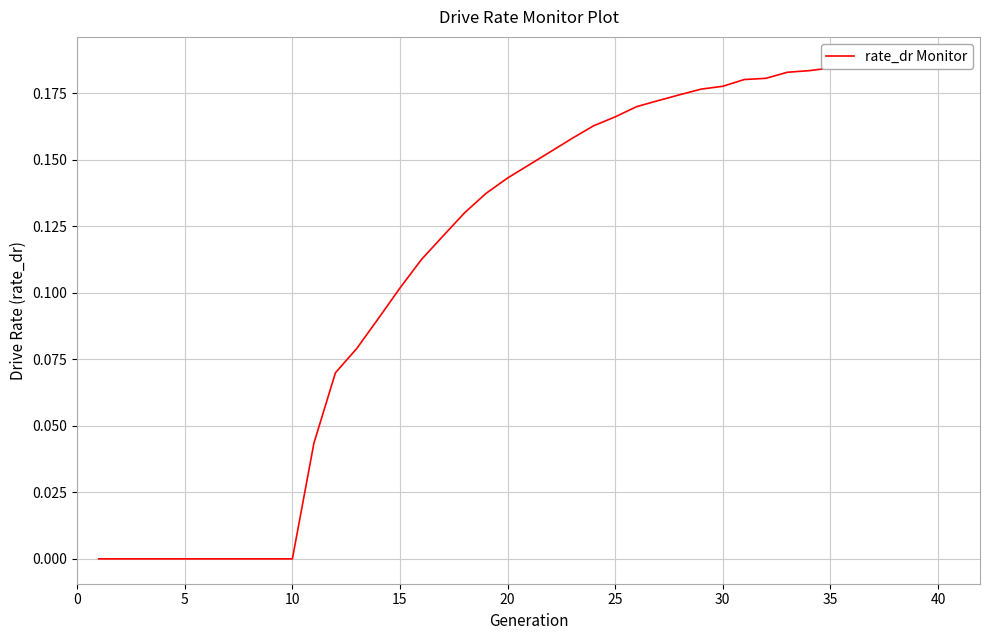

What is the label of the 30th point from the right?

10